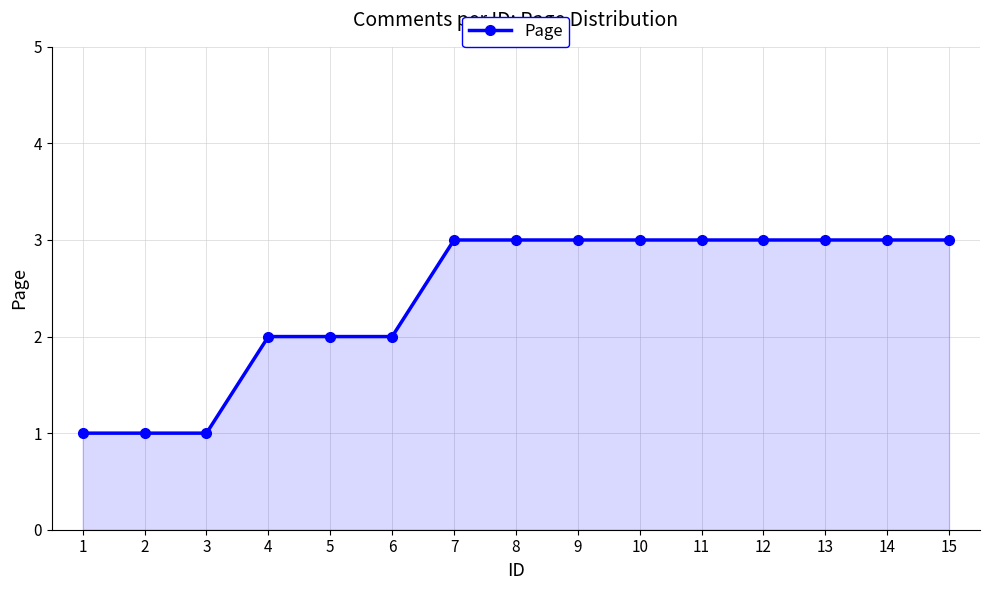

What is the value of the 11th point from the left?

3